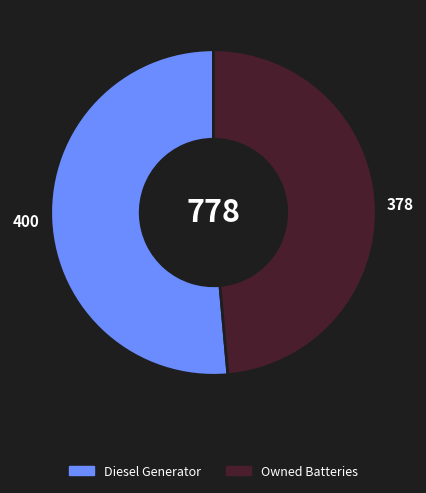

Does Diesel Generator represent more than half of the total?

Yes